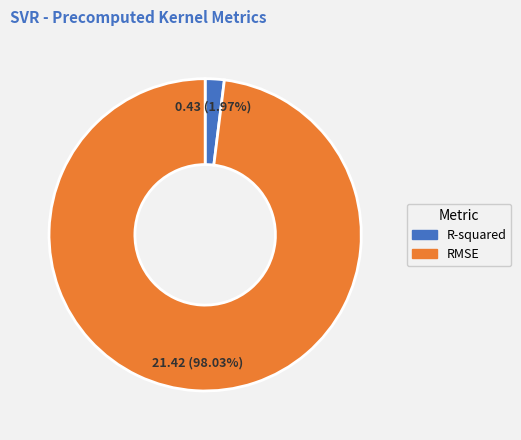

Which slice is the largest?

RMSE